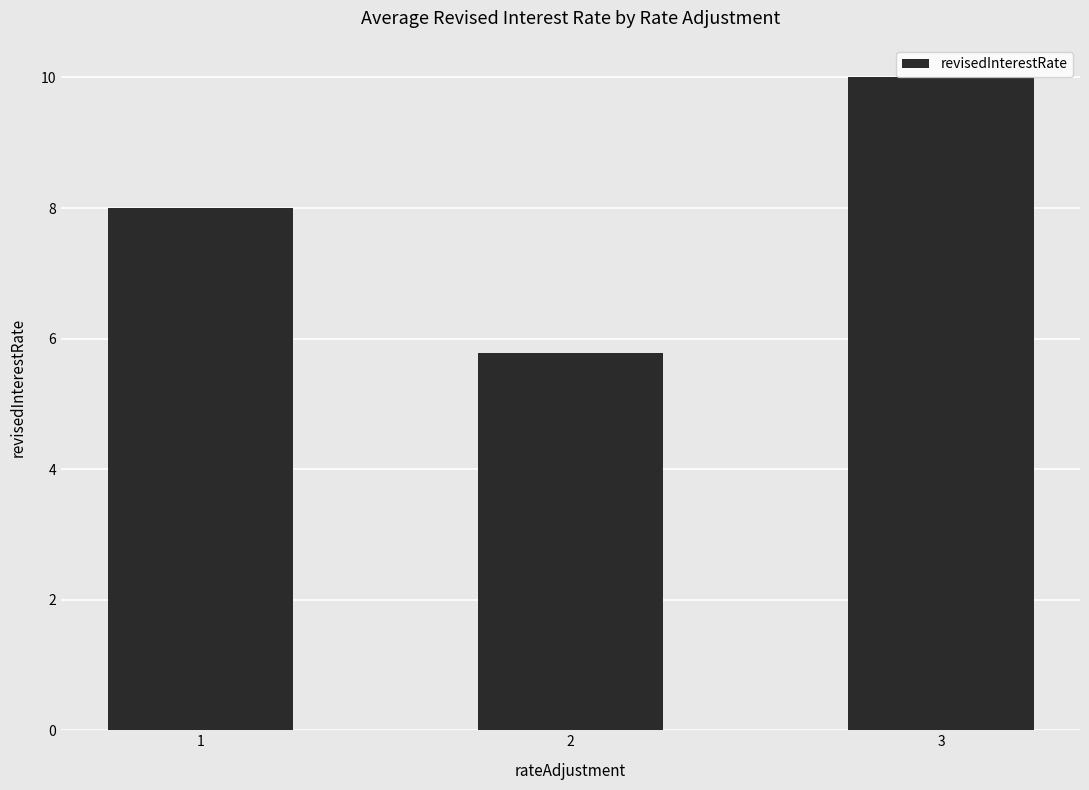

What value does the data have at 3?

10.0